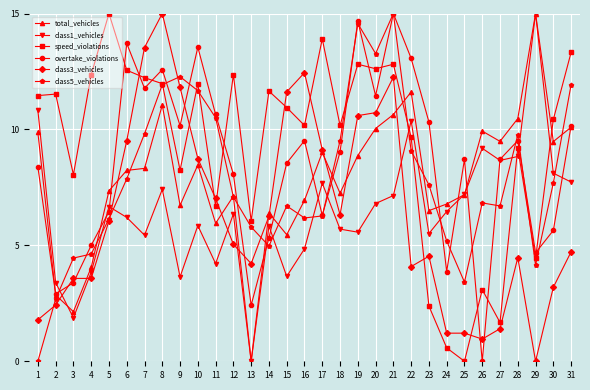

Where do speed_violations and total_vehicles first cross each other?

21 and 22